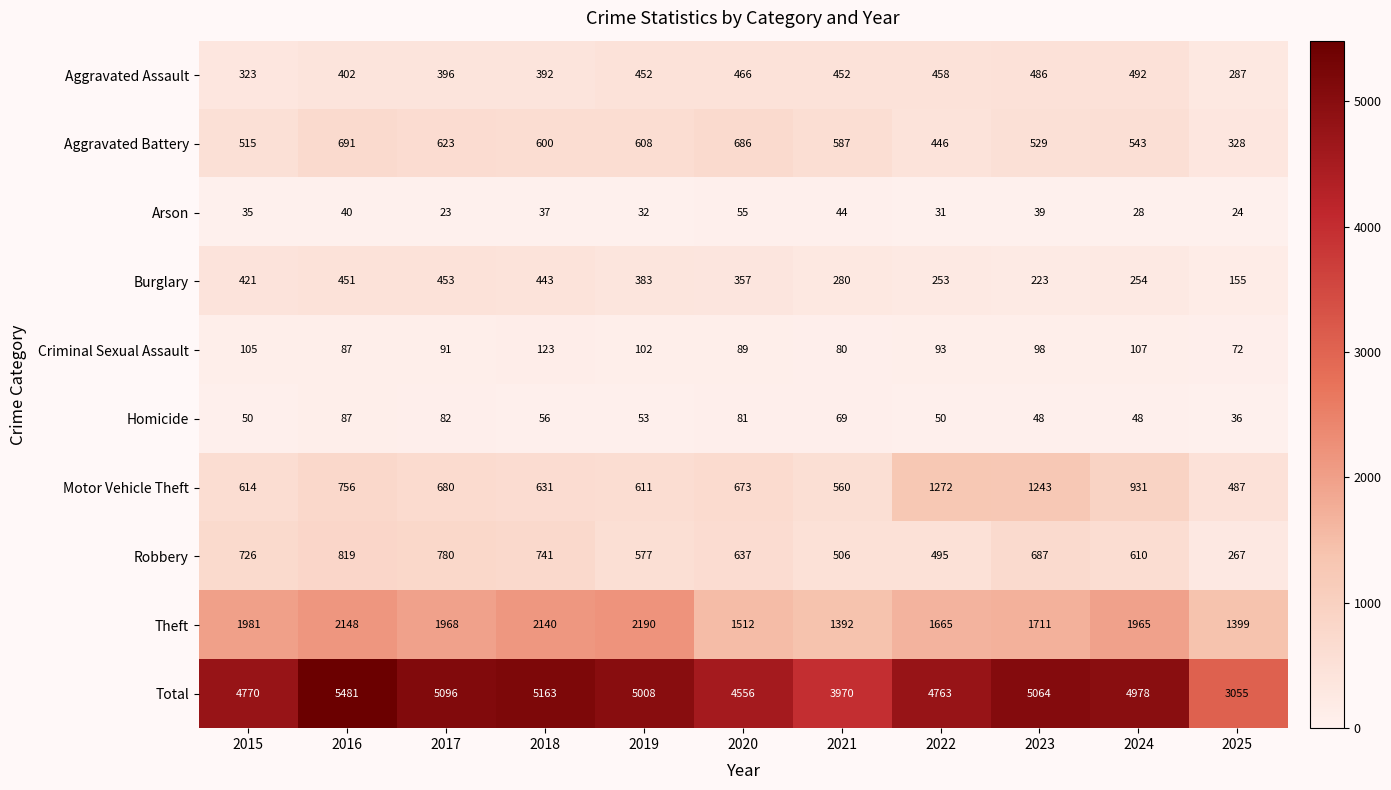

What is the difference between the second highest and second lowest values in the Arson series?

20